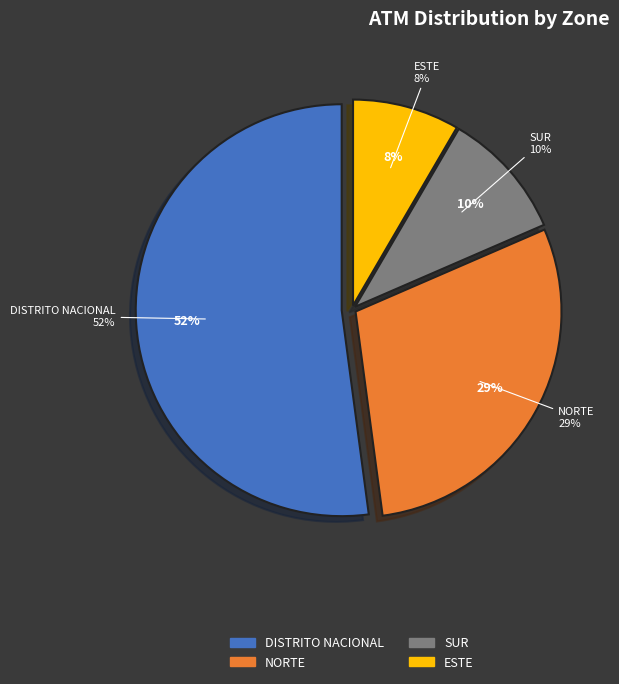

Rank the categories by value from lowest to highest.

ESTE, SUR, NORTE, DISTRITO NACIONAL